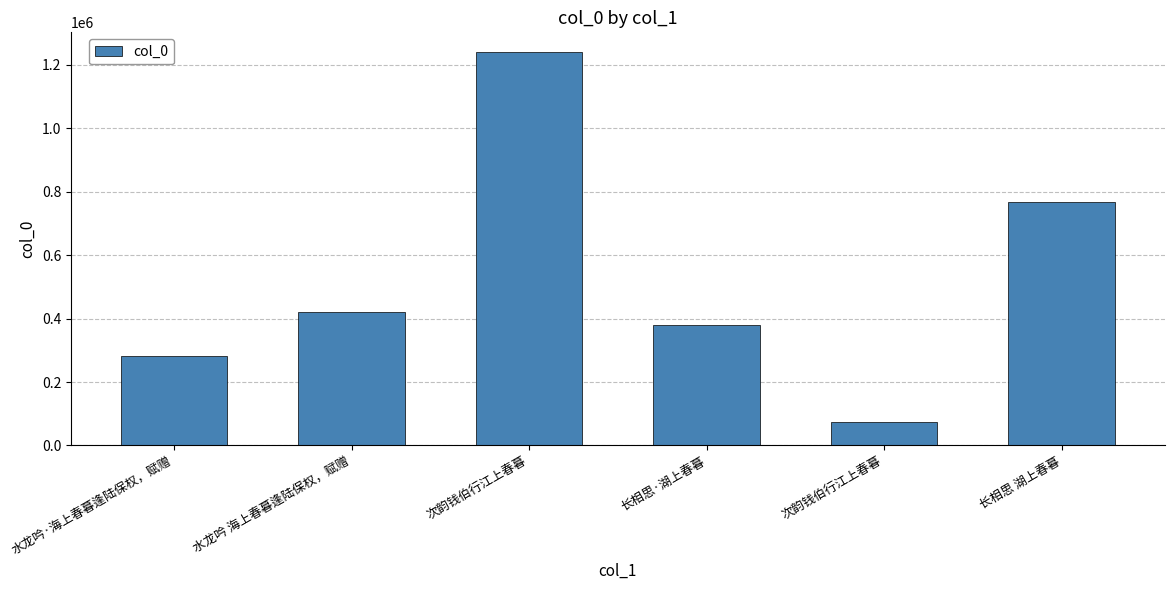

Are the bars horizontal?

No